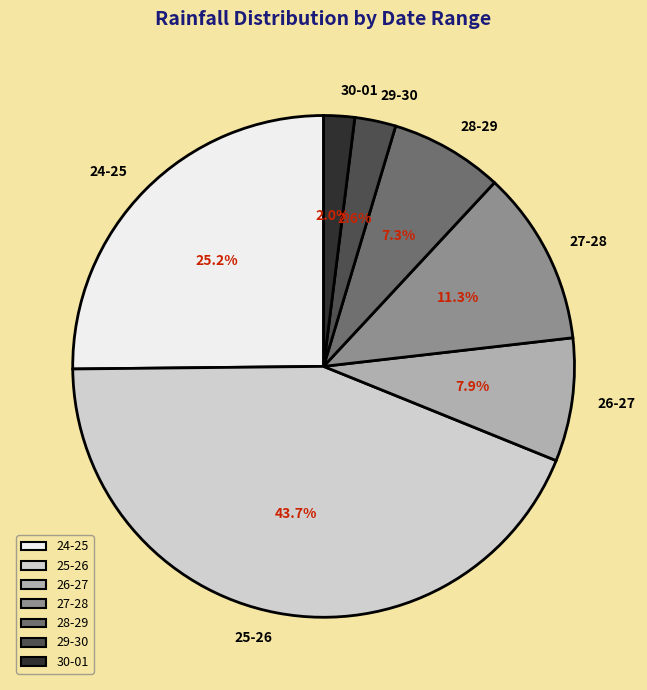

Is there any slice that represents more than half of the pie?

No